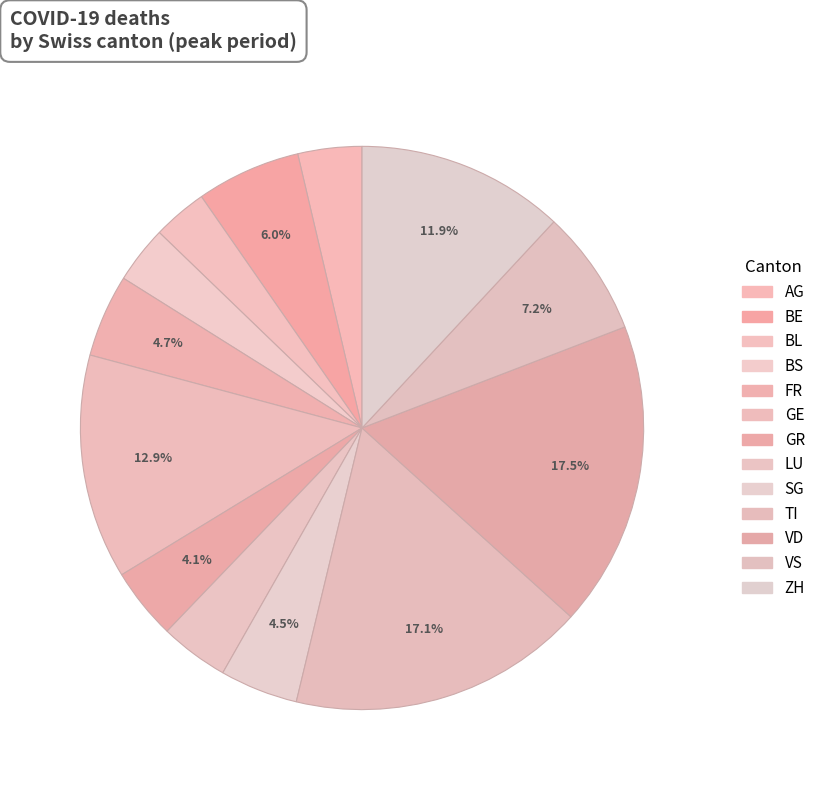

Count the number of slices in the pie.

13